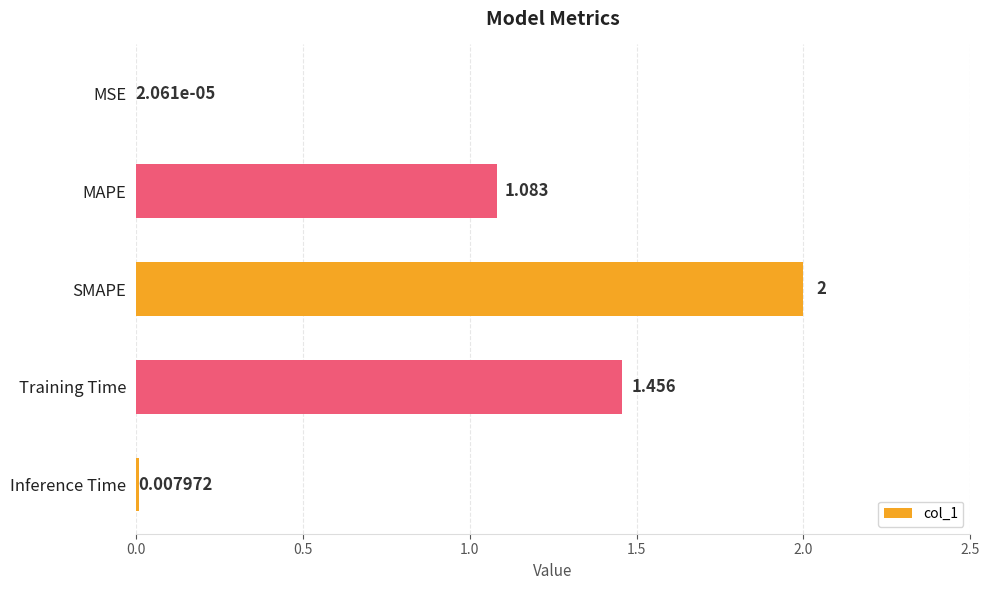

Which label corresponds to the largest value in the chart?

SMAPE